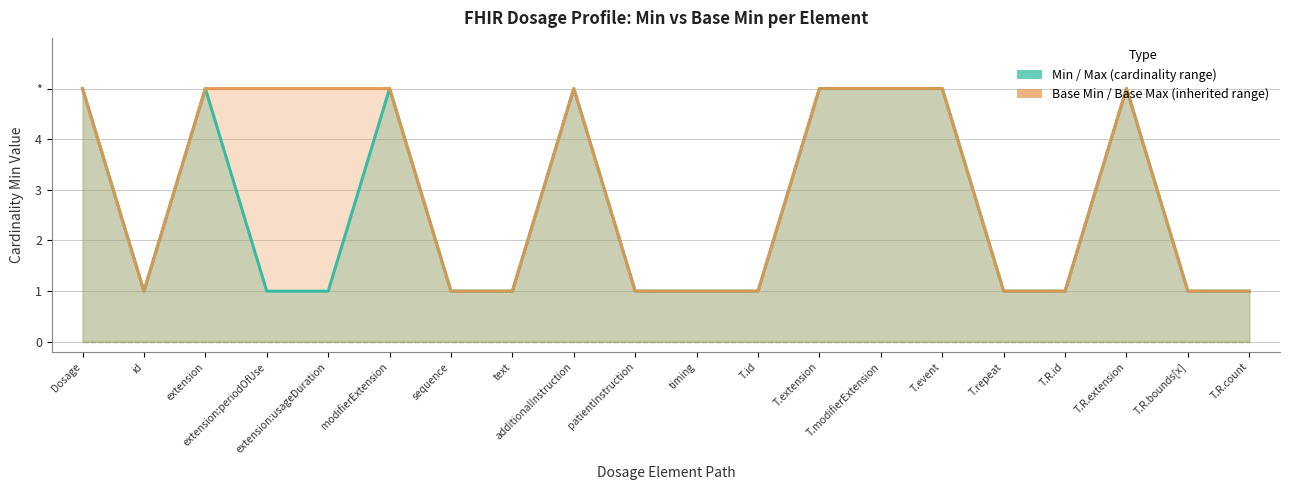

How many interior local valleys does the Base Min→Base Max series have?

1